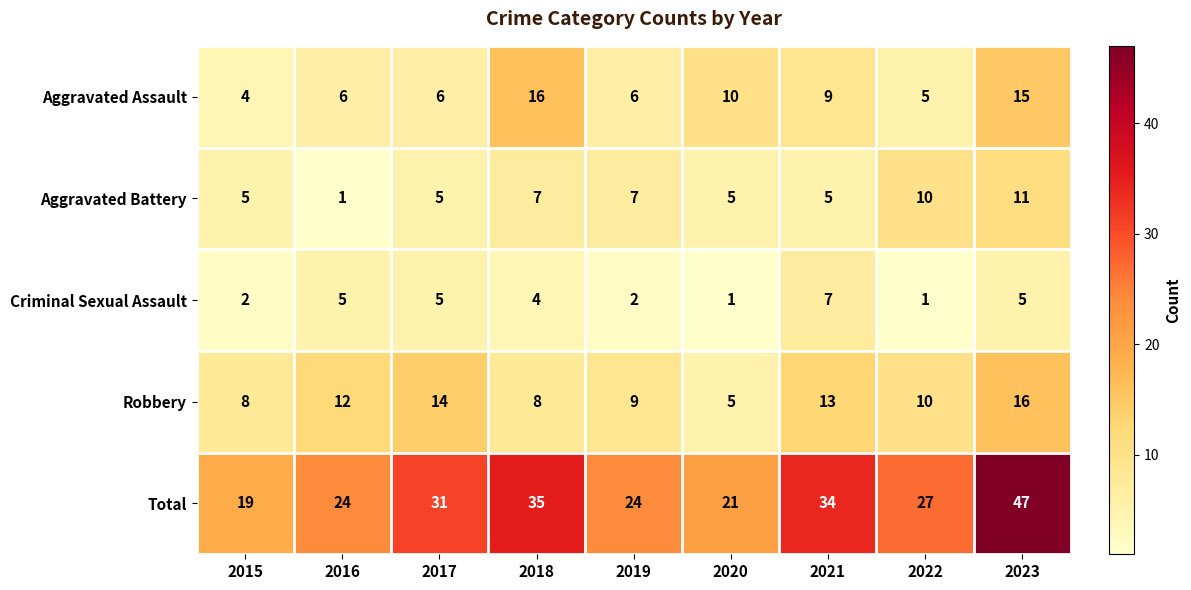

At 2021, list the series in order from smallest to largest.

Aggravated Battery, Criminal Sexual Assault, Aggravated Assault, Robbery, Total